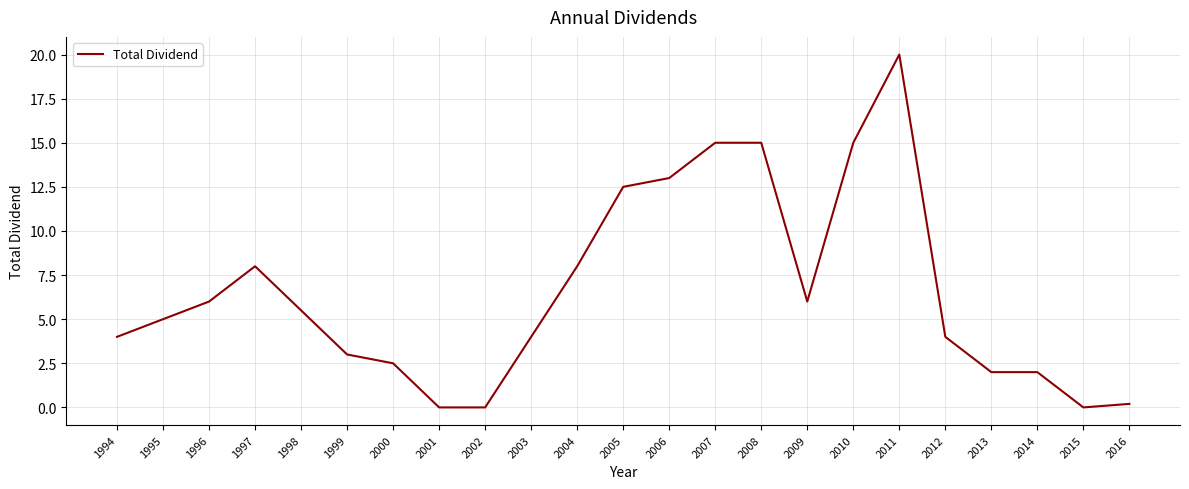

At which category does the chart reach its peak across all series?

2011